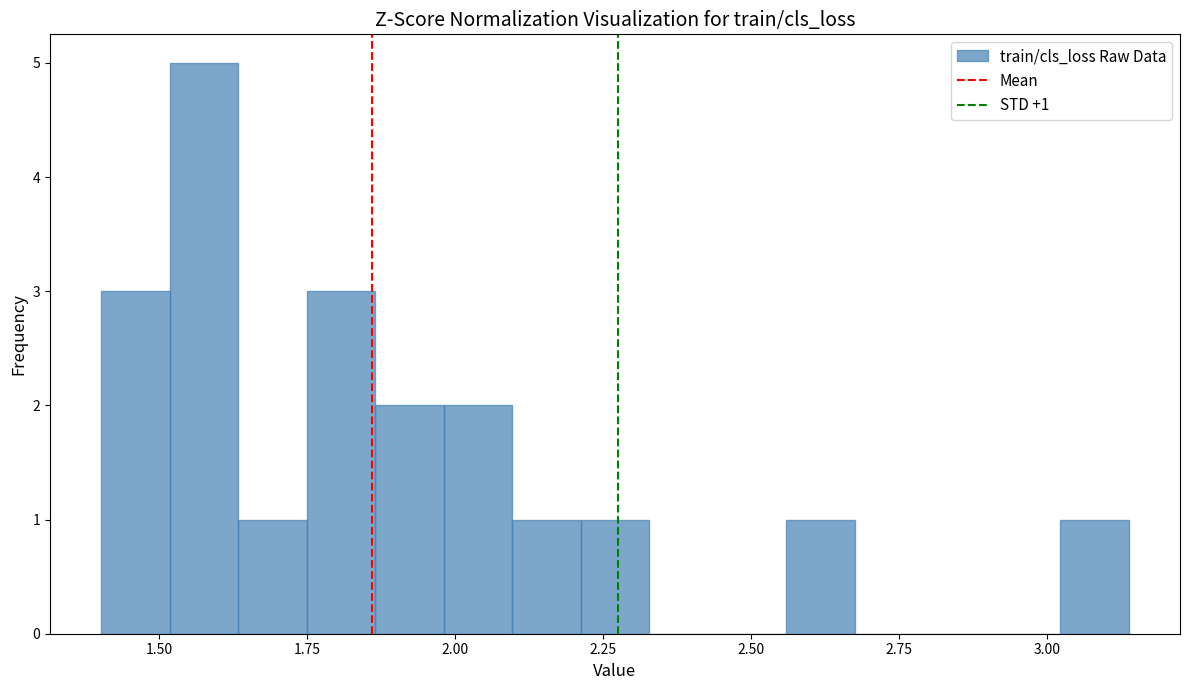

Around what value on the x-axis is the tallest bar? Give the approximate position of its centre, as read against the axis.

1.60